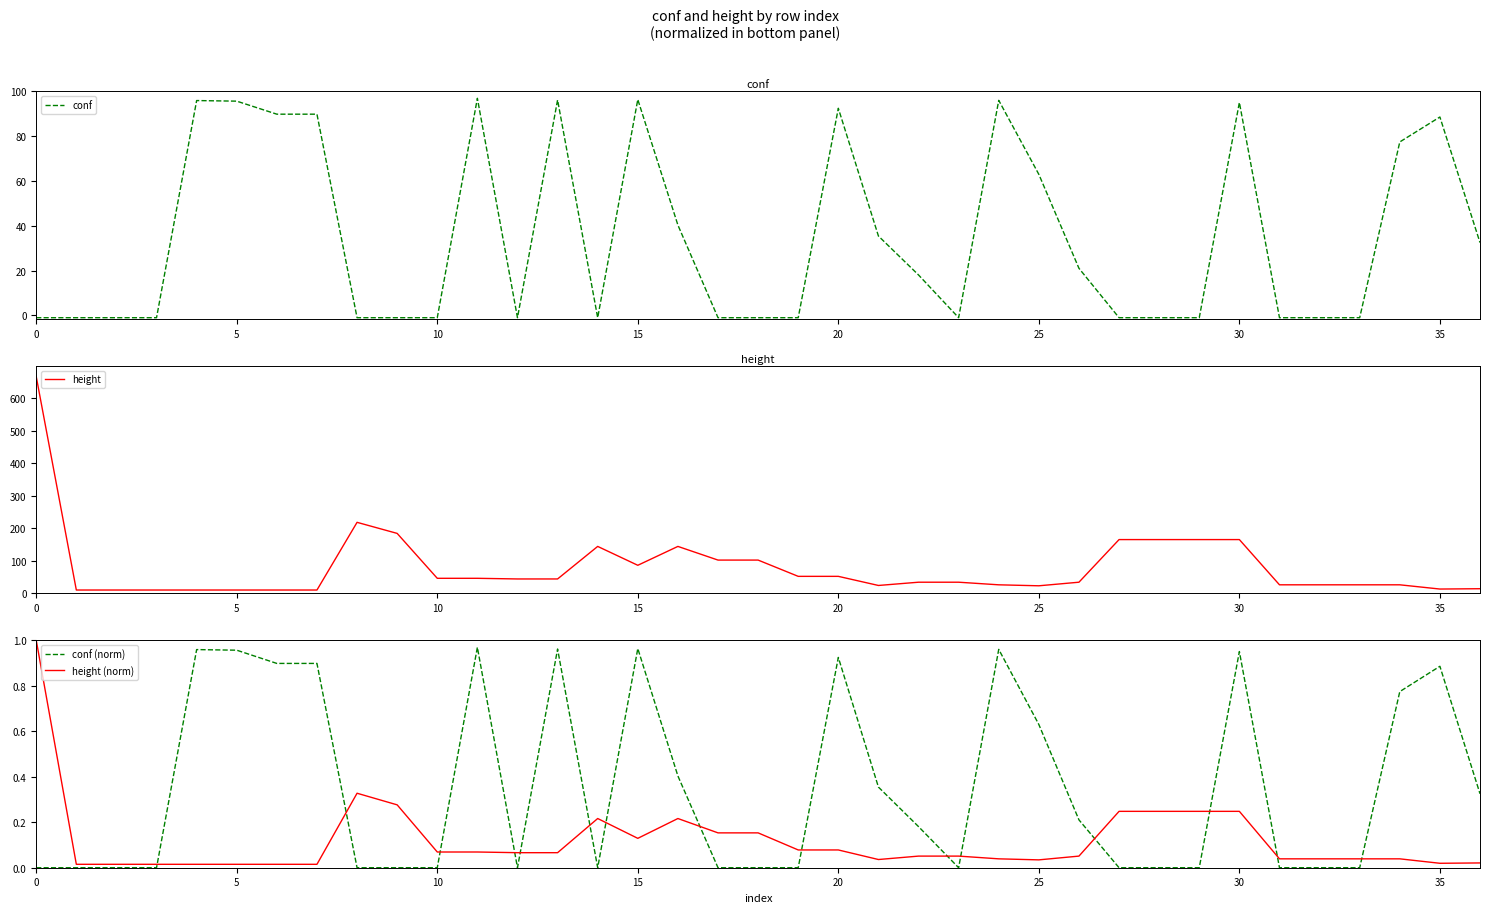

Read the height (norm) value at 10.

0.1